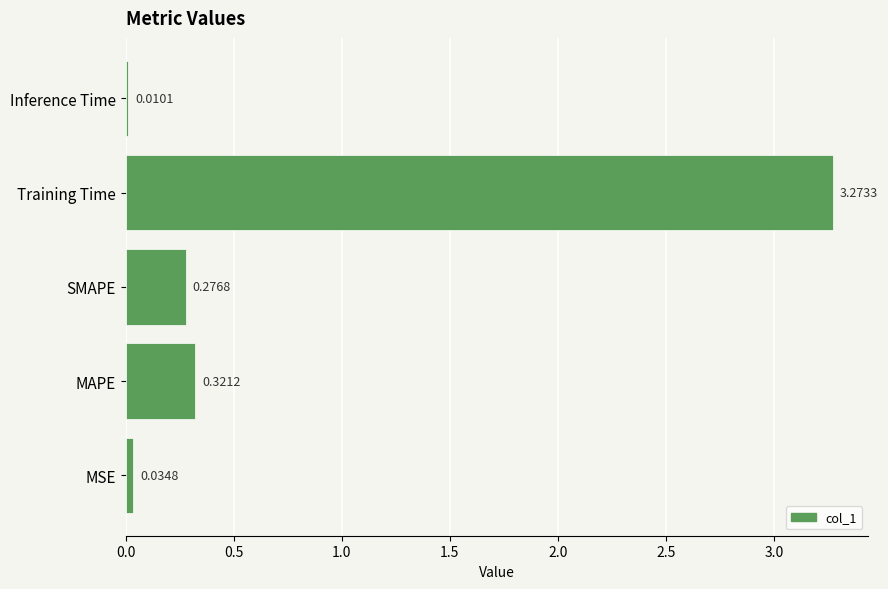

Which label corresponds to the largest value in the chart?

Training Time